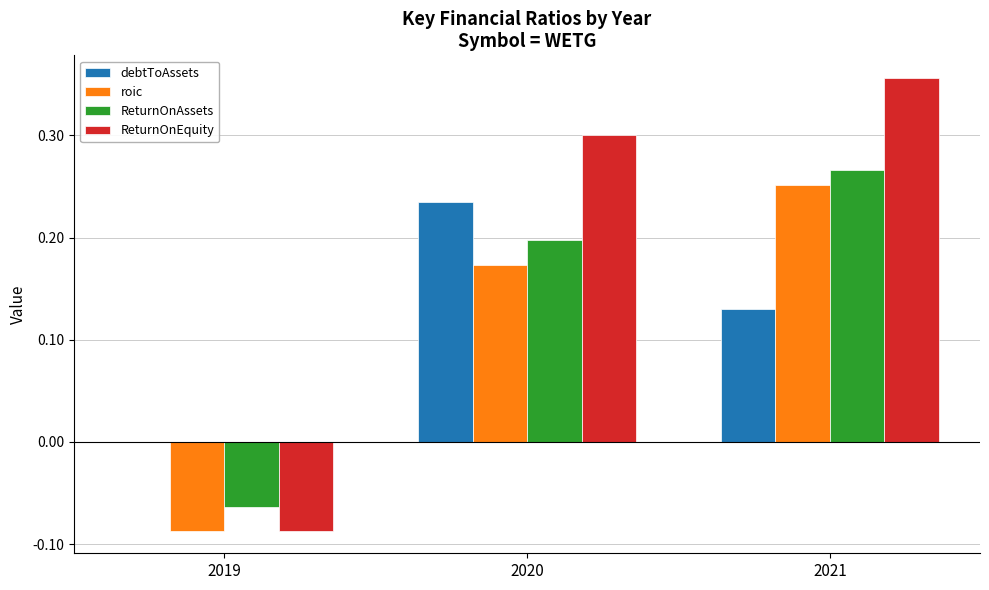

Which series has the largest total across all categories?

ReturnOnEquity